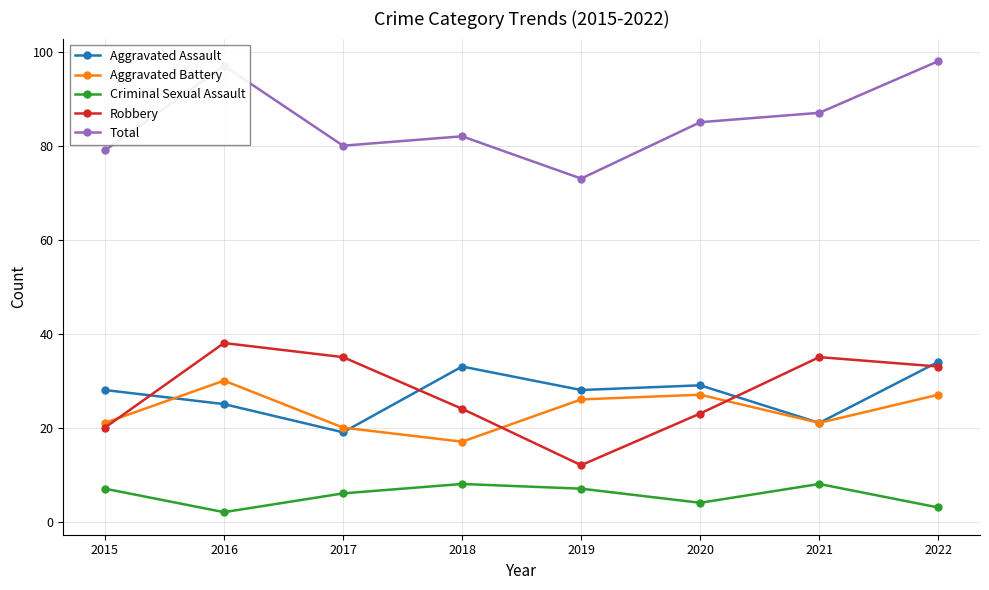

How many interior local peaks does the Aggravated Battery series have?

2